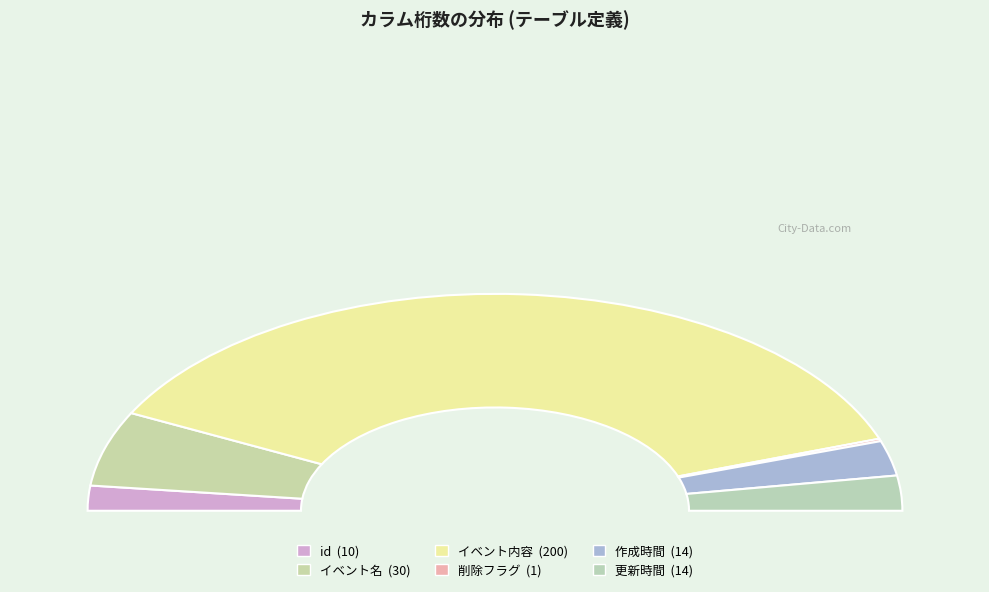

What is the change in value from 削除フラグ to 作成時間?

+13